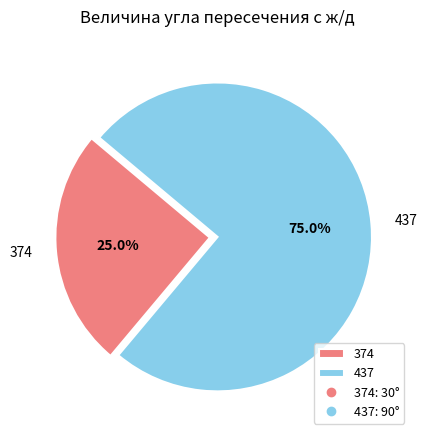

Between 437 and 374, which is larger?

437